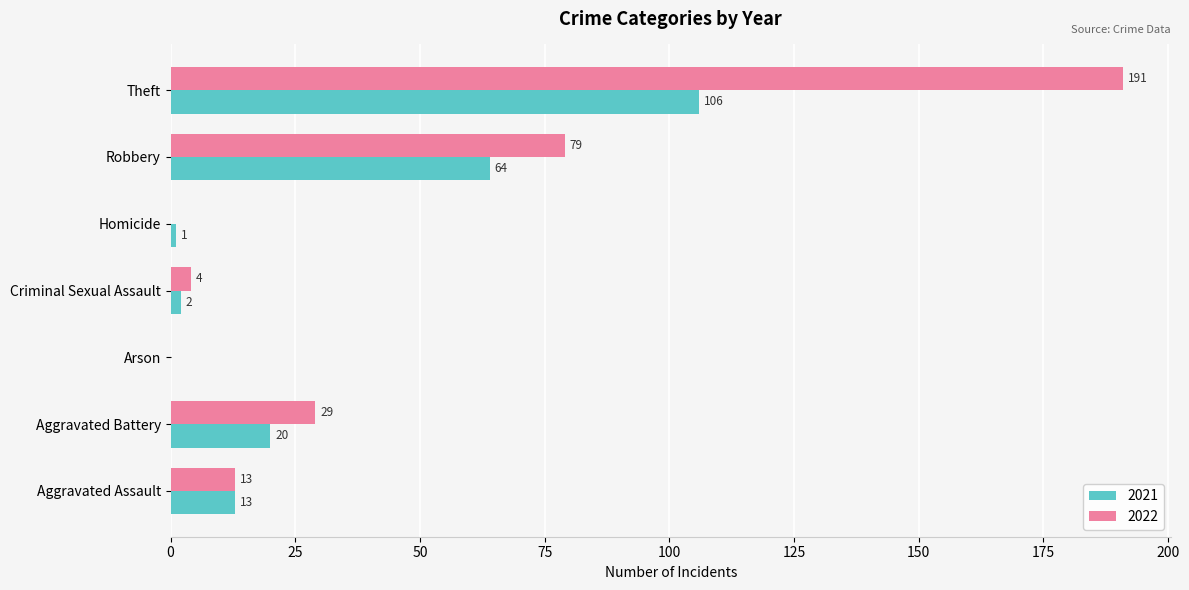

Where is 2021 nearest to the value 53?

Robbery